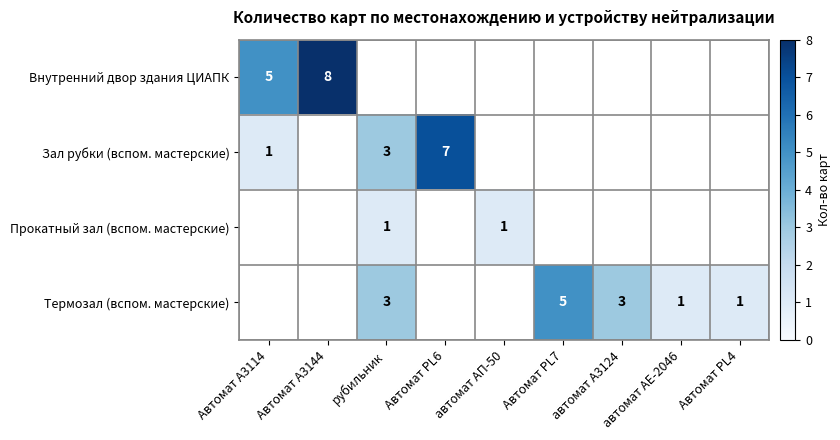

The value of Термозал (вспом. мастерские) at Автомат PL7 is 6.5. True or false?

False